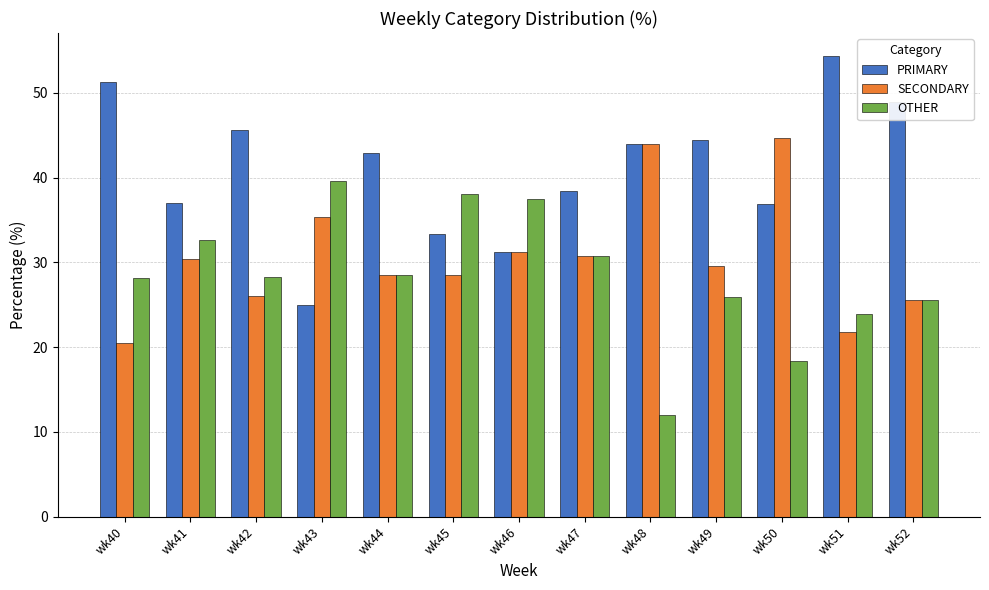

What is the lowest value of the OTHER series?

12.0